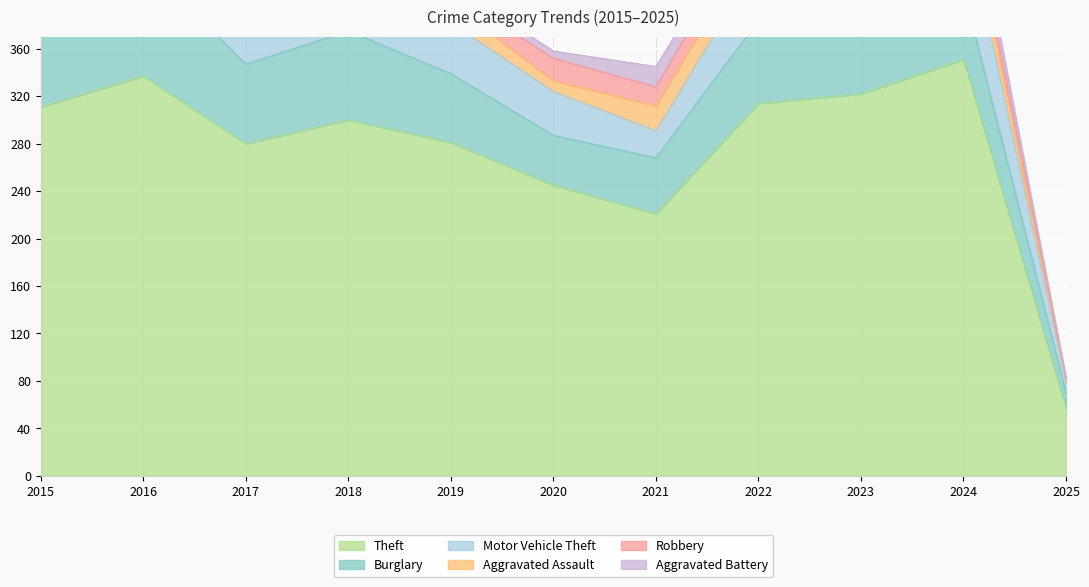

Reading right to left, what are all the values shown in this chart?

Theft: 57	351	322	314	221	245	281	300	280	337	311
Burglary: 13	59	54	70	47	42	58	75	67	96	90
Motor Vehicle Theft: 8	68	57	50	23	37	43	50	36	44	27
Aggravated Assault: 2	19	22	23	21	9	16	19	12	13	12
Robbery: 1	16	12	19	16	19	9	11	13	15	8
Aggravated Battery: 2	18	16	9	17	6	8	8	9	13	13